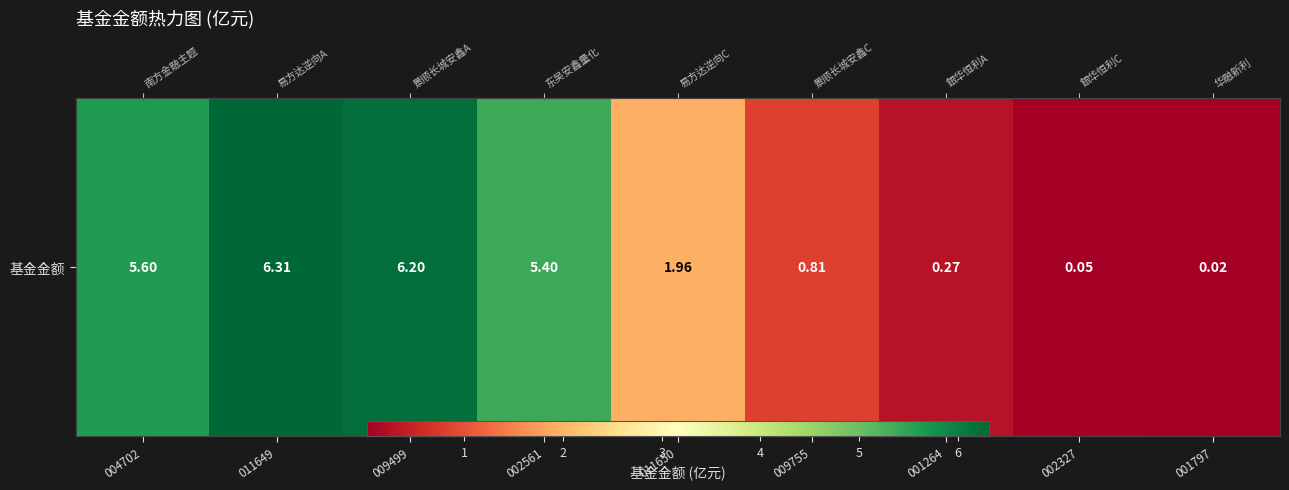

Reading left to right, what are all the values shown in this chart?

004702=5.6	011649=6.3	009499=6.2	002561=5.4	011650=2.0	009755=0.8	001264=0.3	002327=0.1	001797=0.0